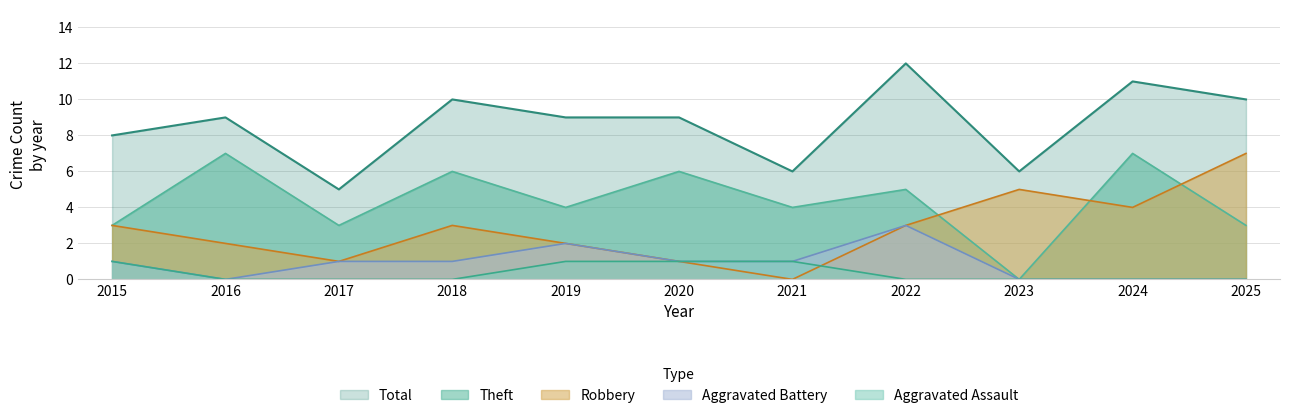

Between 2015 and 2017, which is larger?

2015